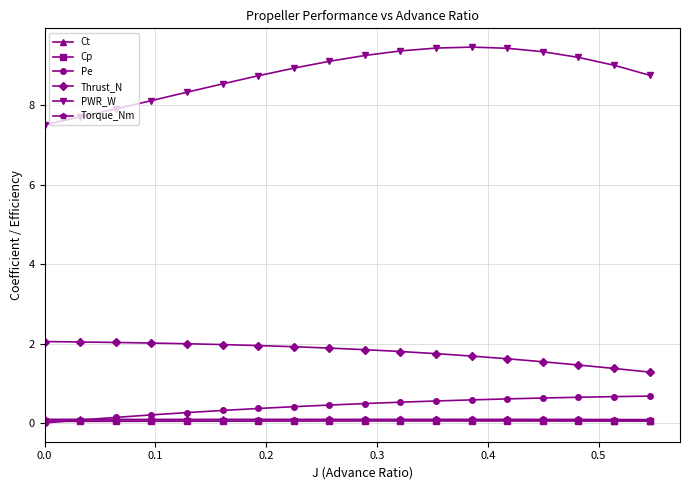

Which series has the widest spread of values?

PWR_W